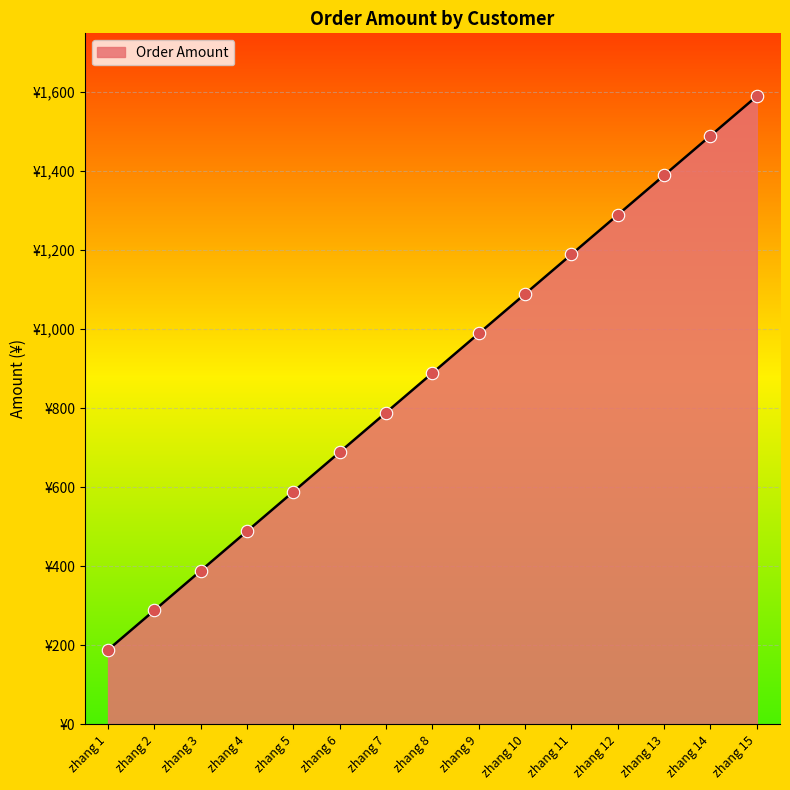

Does the chart have visible grid lines?

Yes